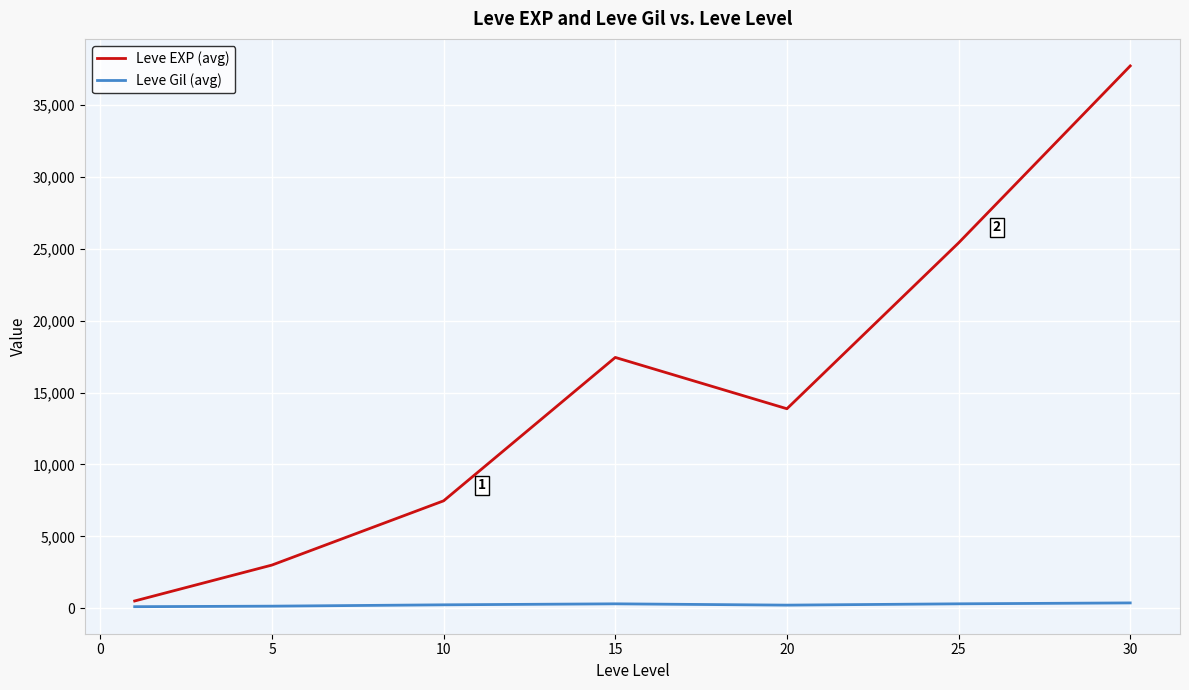

How many lines are shown in the chart?

2